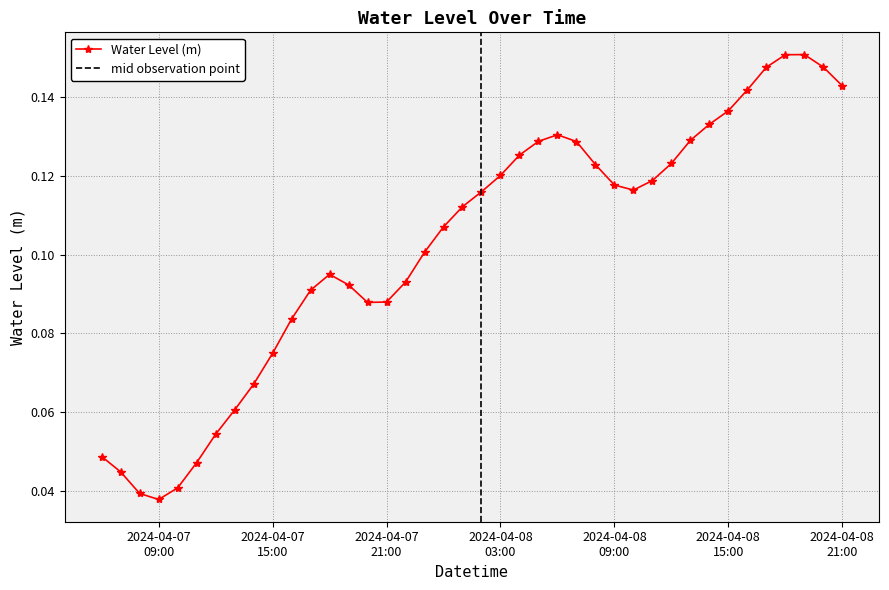

True or false: there are more than 1 points higher than both neighbors.

True